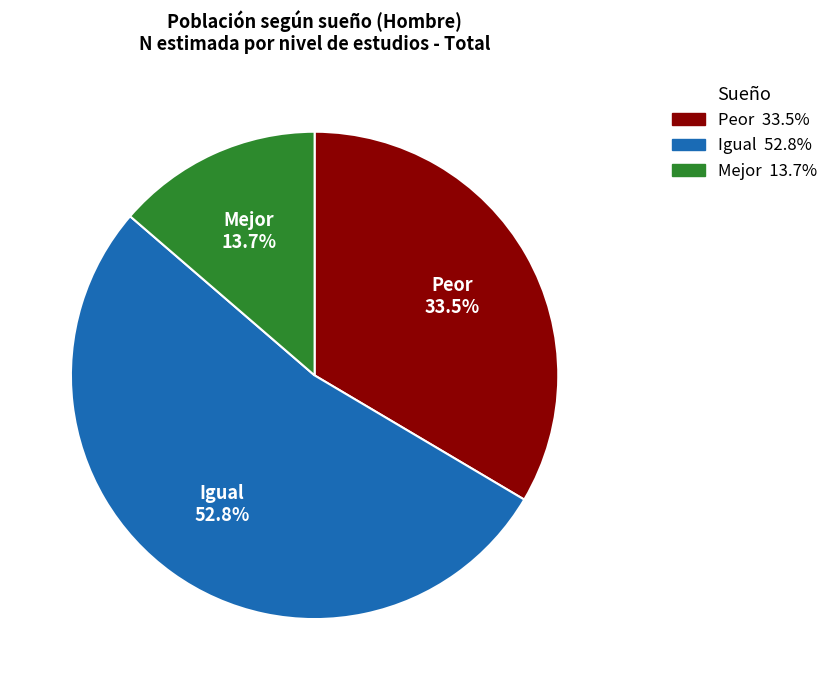

Combined, what portion of the pie is Mejor and Peor?

47.2%